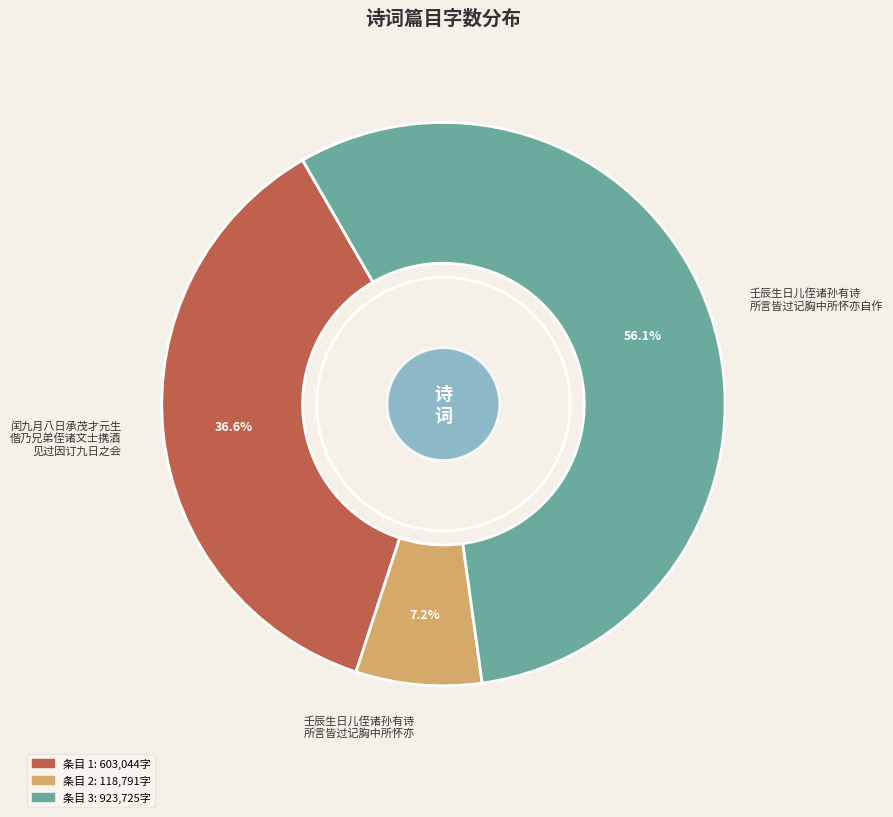

Which category has the smallest portion of the pie?

壬辰生日儿侄诸孙有诗 所言皆过记胸中所怀亦